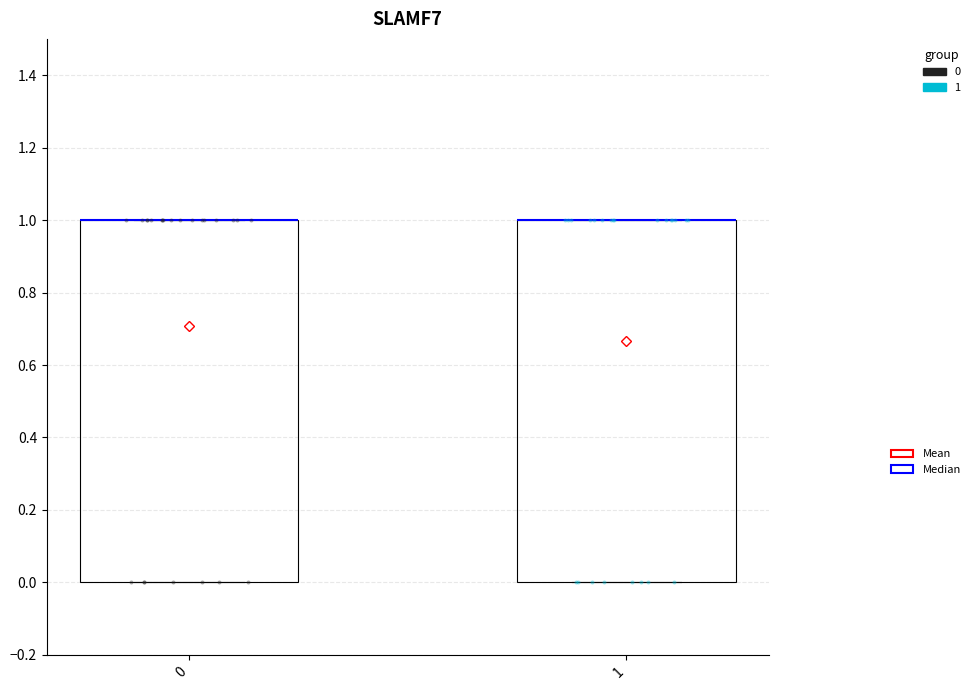

Reading left to right, read every box against the y-axis: the position of its median line, the range the box covers, and the ends of its whiskers. The values are not printed on the chart, so give them approximately, as read against the axis.

0: median 1 (drawn on the box's upper edge), box 0 to 1, whiskers 0 to 1
1: median 1 (drawn on the box's upper edge), box 0 to 1, whiskers 0 to 1